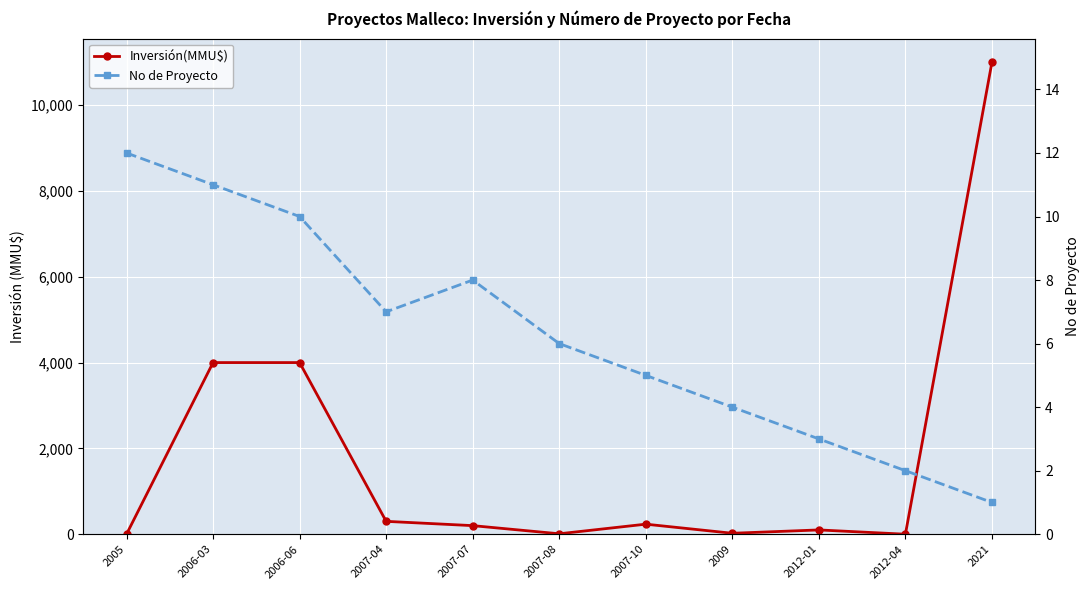

What is the difference between the Inversión(MMU$) values at 2006-06 and 2012-04?

4000